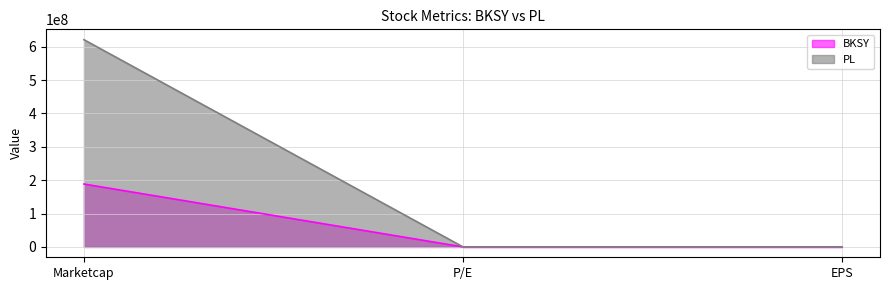

Reading right to left, what are all the values shown in this chart?

BKSY: EPS=-0.4	P/E=0.0	Marketcap=188544840.0
PL: EPS=-0.5	P/E=0.0	Marketcap=621271944.0